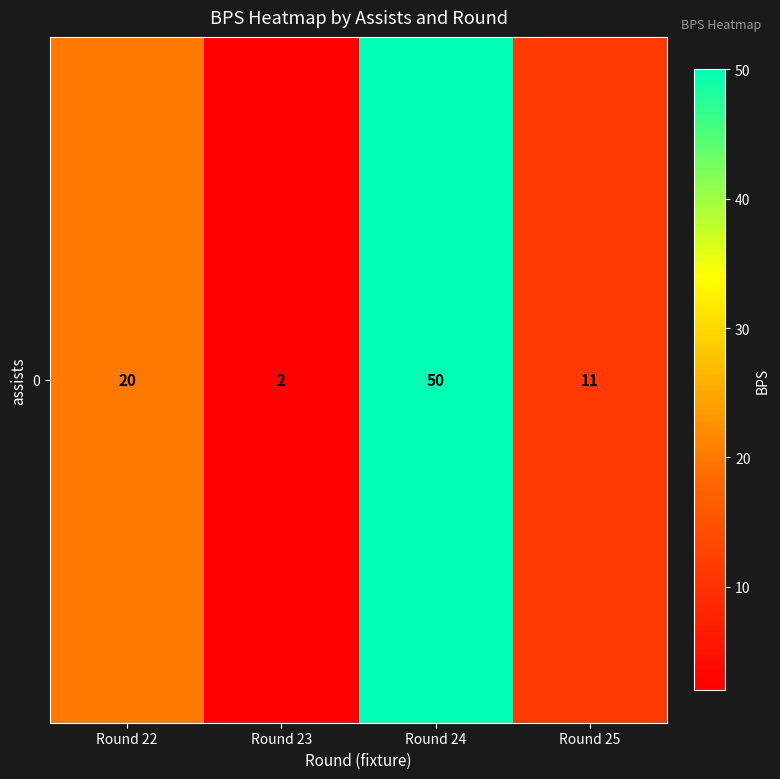

What is the average value?

21